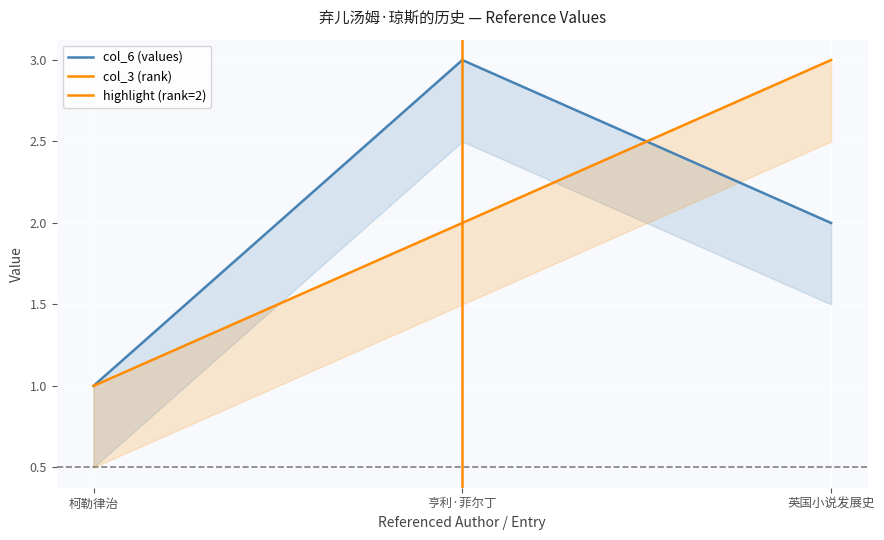

Does the chart display data point markers on the line(s)?

No